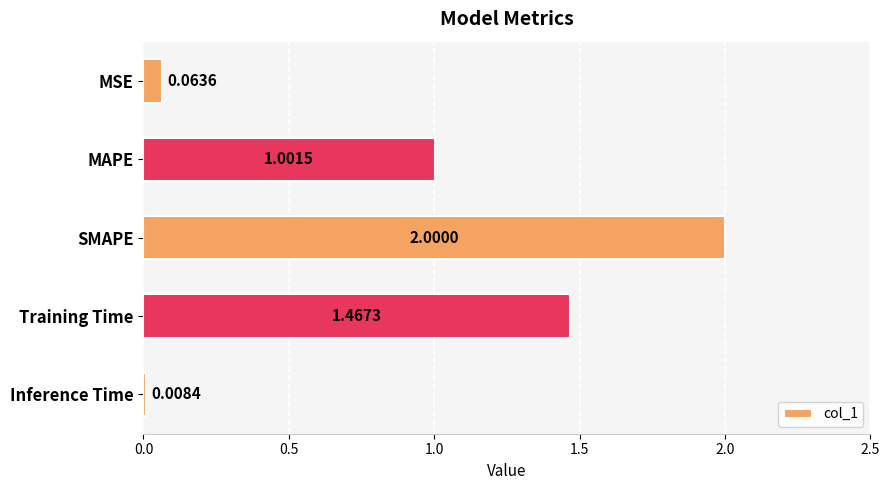

What is the maximum value shown in the chart?

2.0